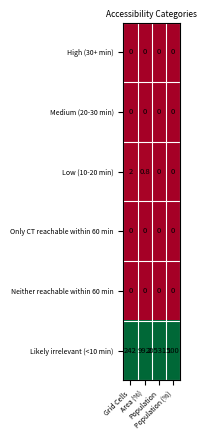

At which category is the sum across all series the highest?

Population